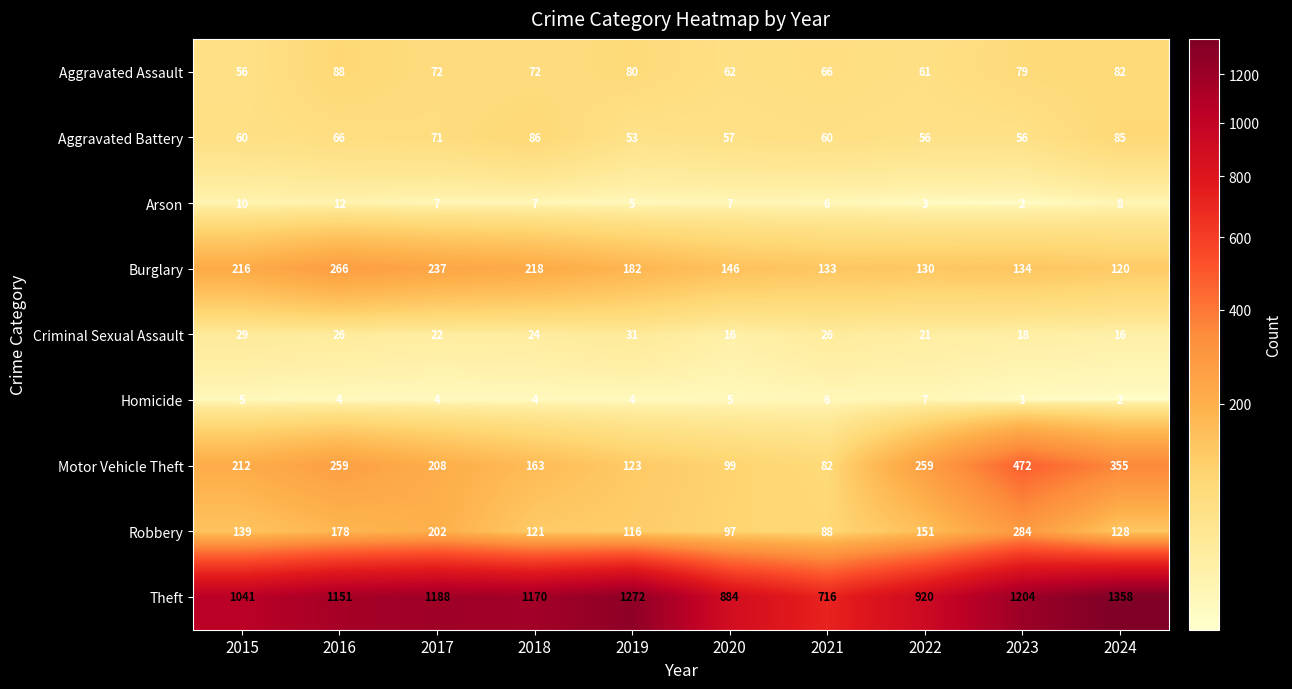

What is the minimum value shown in the chart?

2